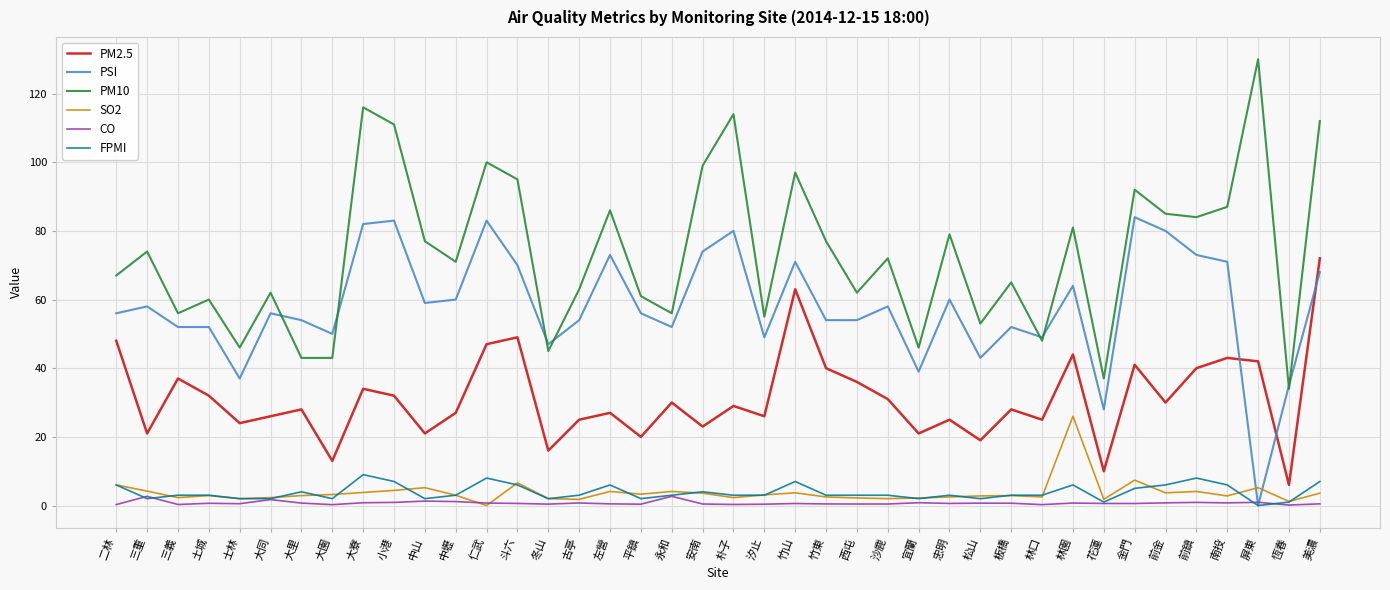

How many intersections are there between CO and PSI?

2